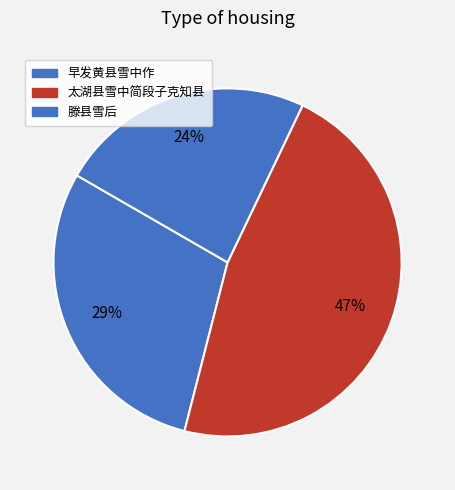

How many slices are in this pie chart?

3